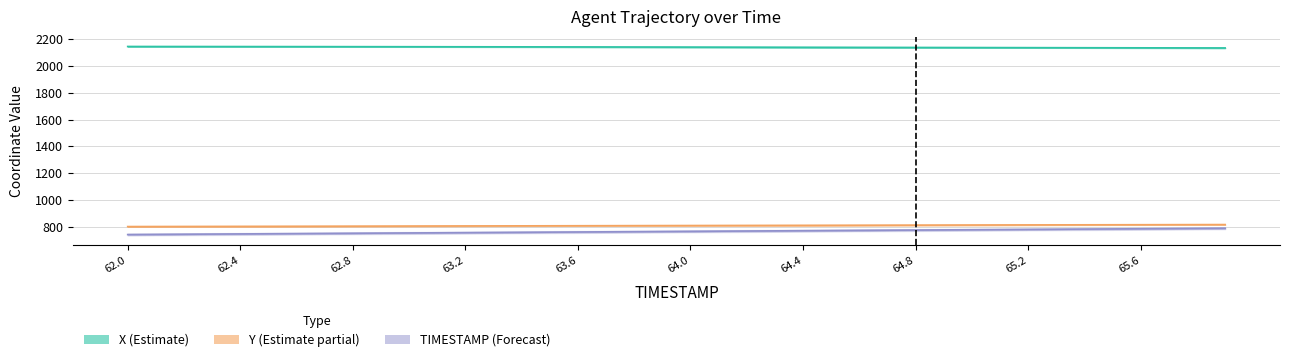

Between 62.8 and 65.3, which series saw the biggest shift?

TIMESTAMP